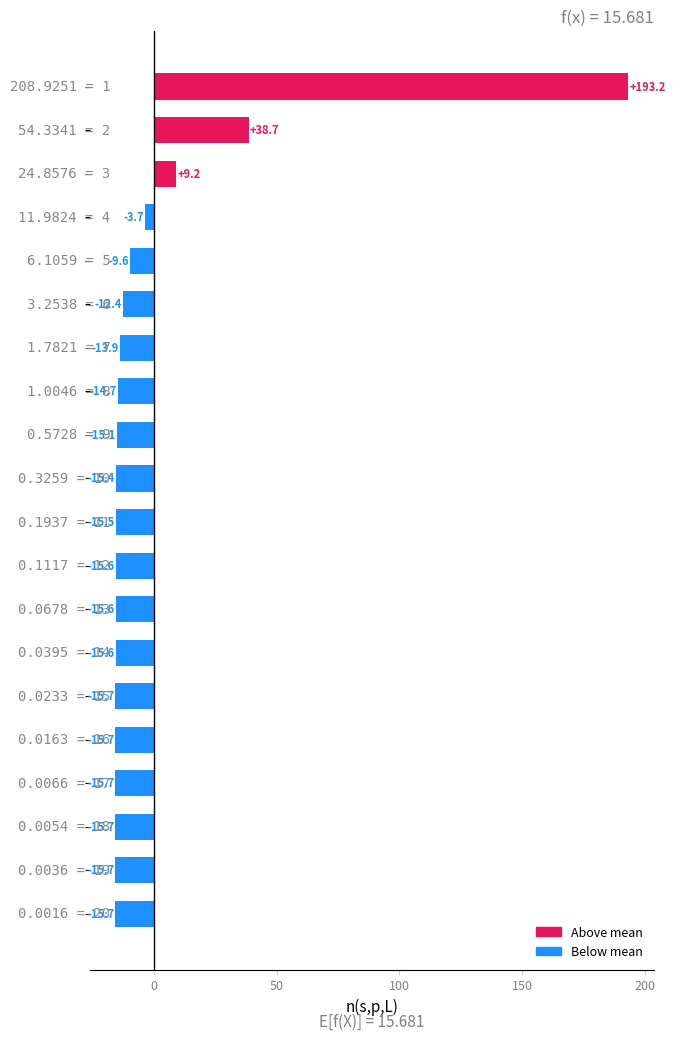

What is the greatest value displayed?

193.2